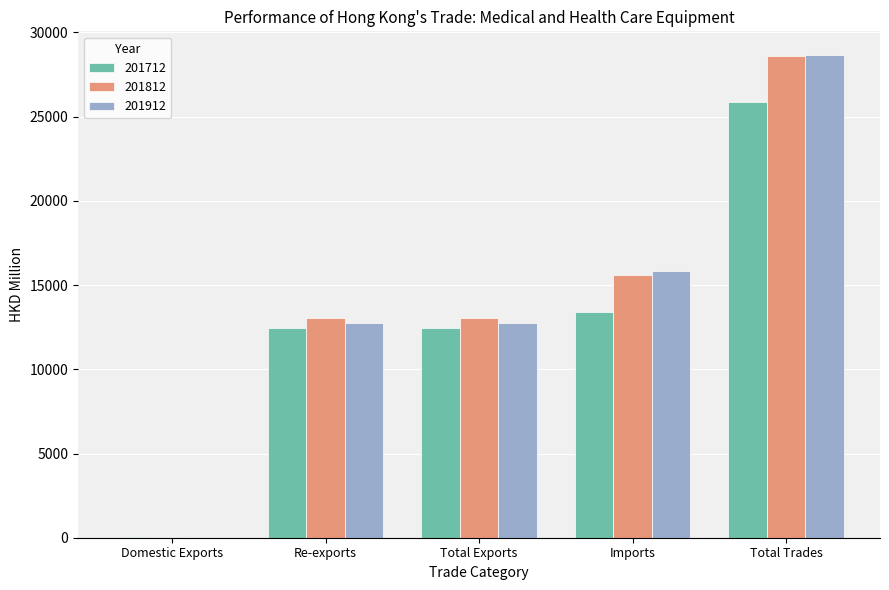

What is the highest value of the 201912 series?

28634.2